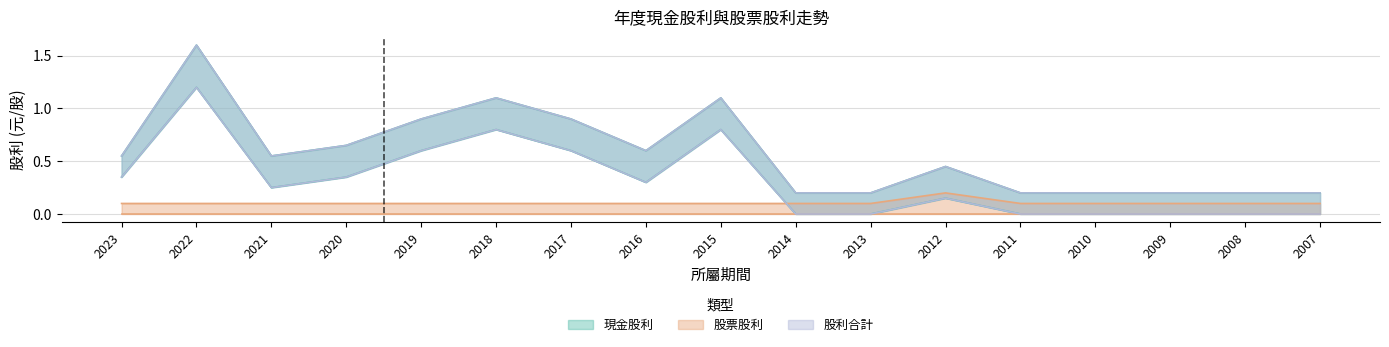

At how many categories does at least one series exceed 0?

10